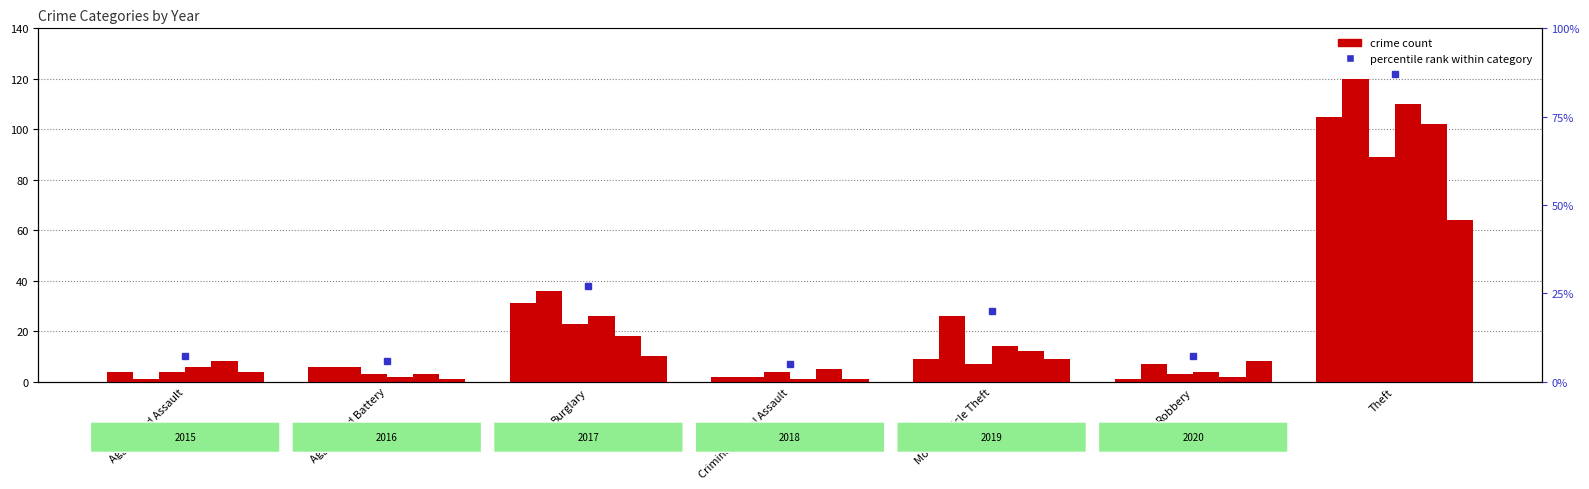

What is the label of the 7th bar from the left?

Theft